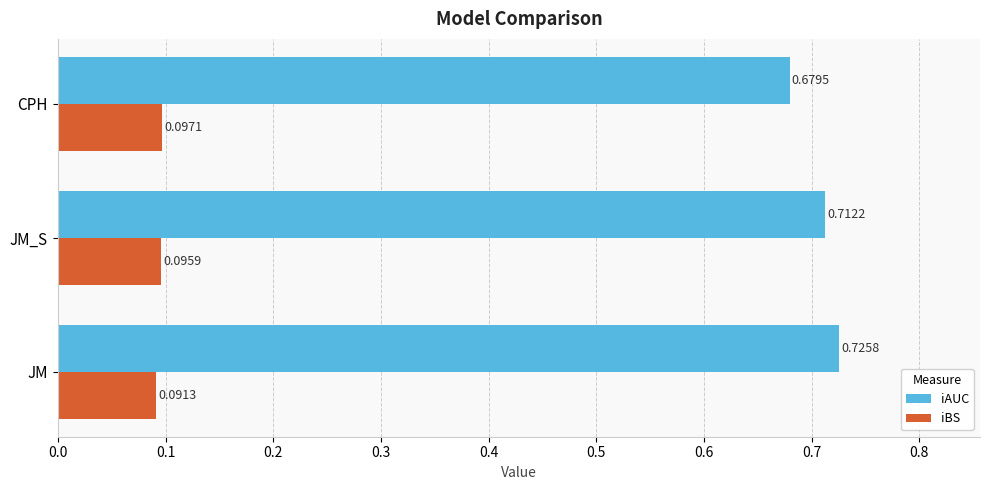

Which series changed the most between JM and CPH?

iAUC